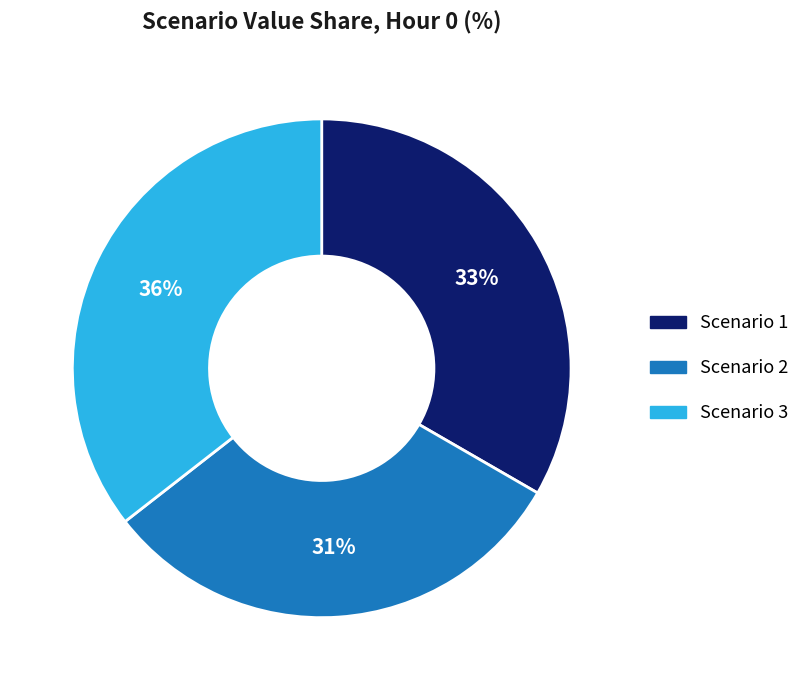

Is the sum of Scenario 2 and Scenario 1 greater than half?

Yes